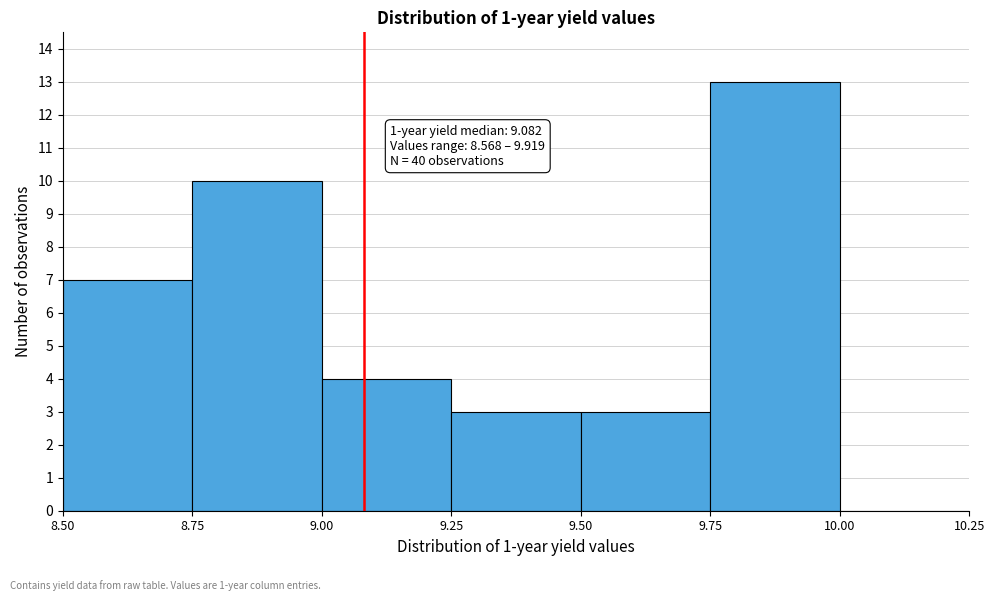

Which range on the x-axis has the tallest bar?

9.75 to 10.00